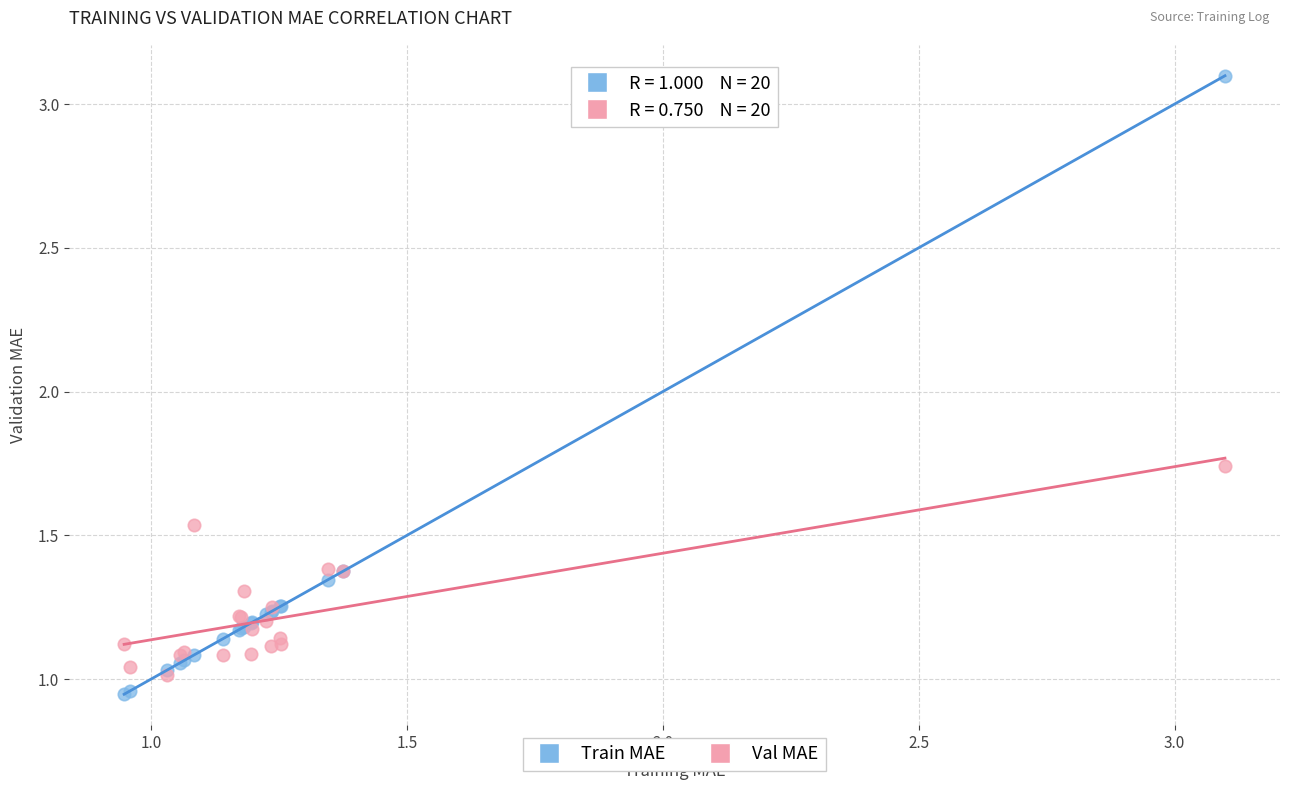

What are all the series names shown in the legend?

Train MAE, Val MAE